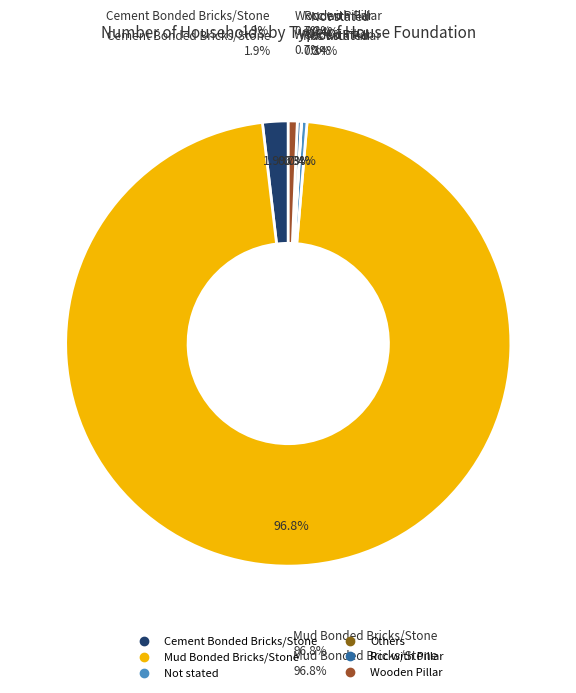

Which category has the smallest portion of the pie?

Others